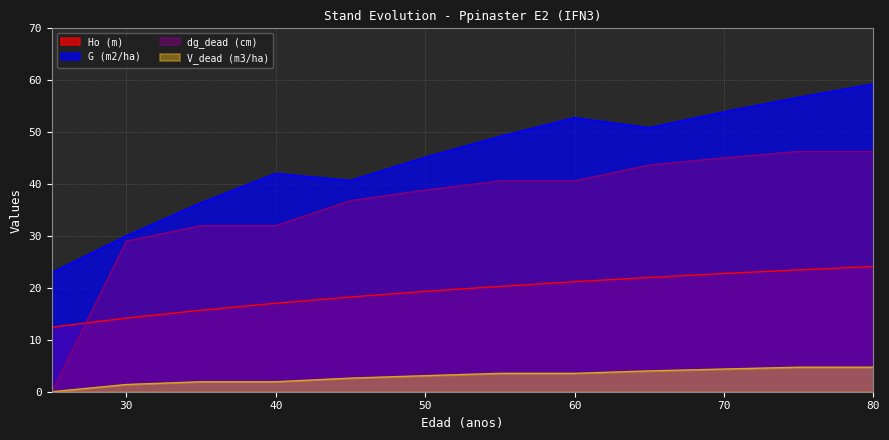

True or false: G (m2/ha) and dg_dead (cm) intersect in this chart.

False